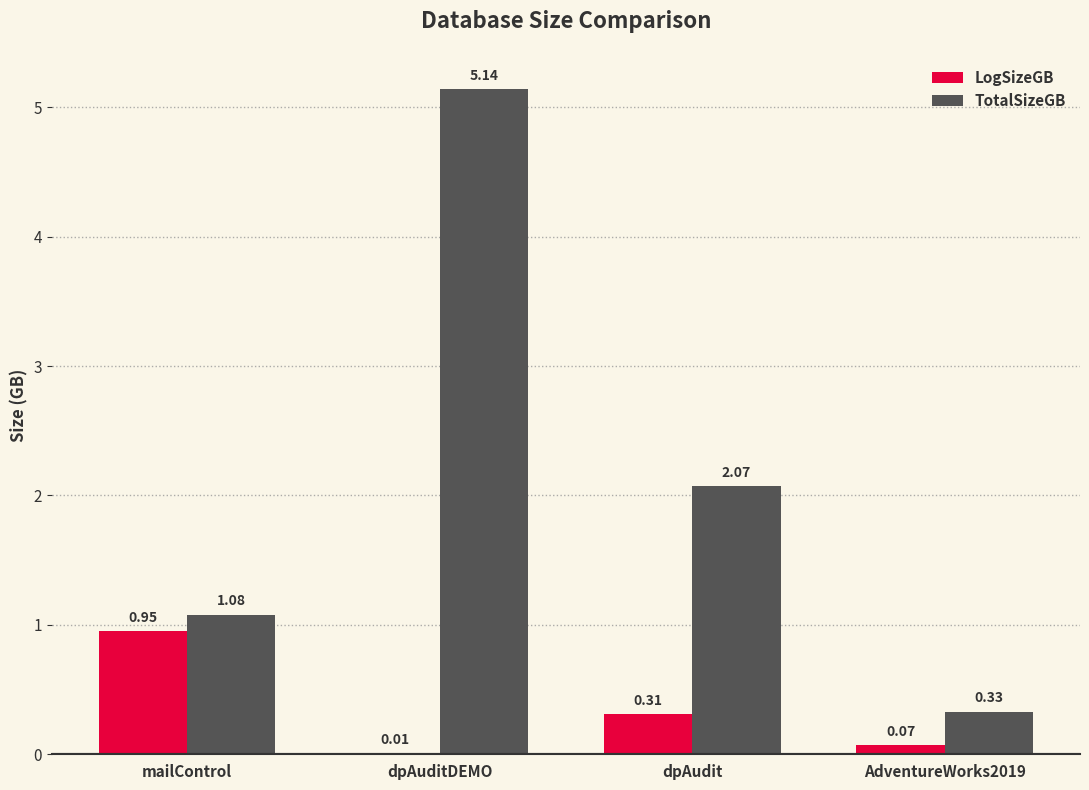

At which label is TotalSizeGB closest to 2?

dpAudit